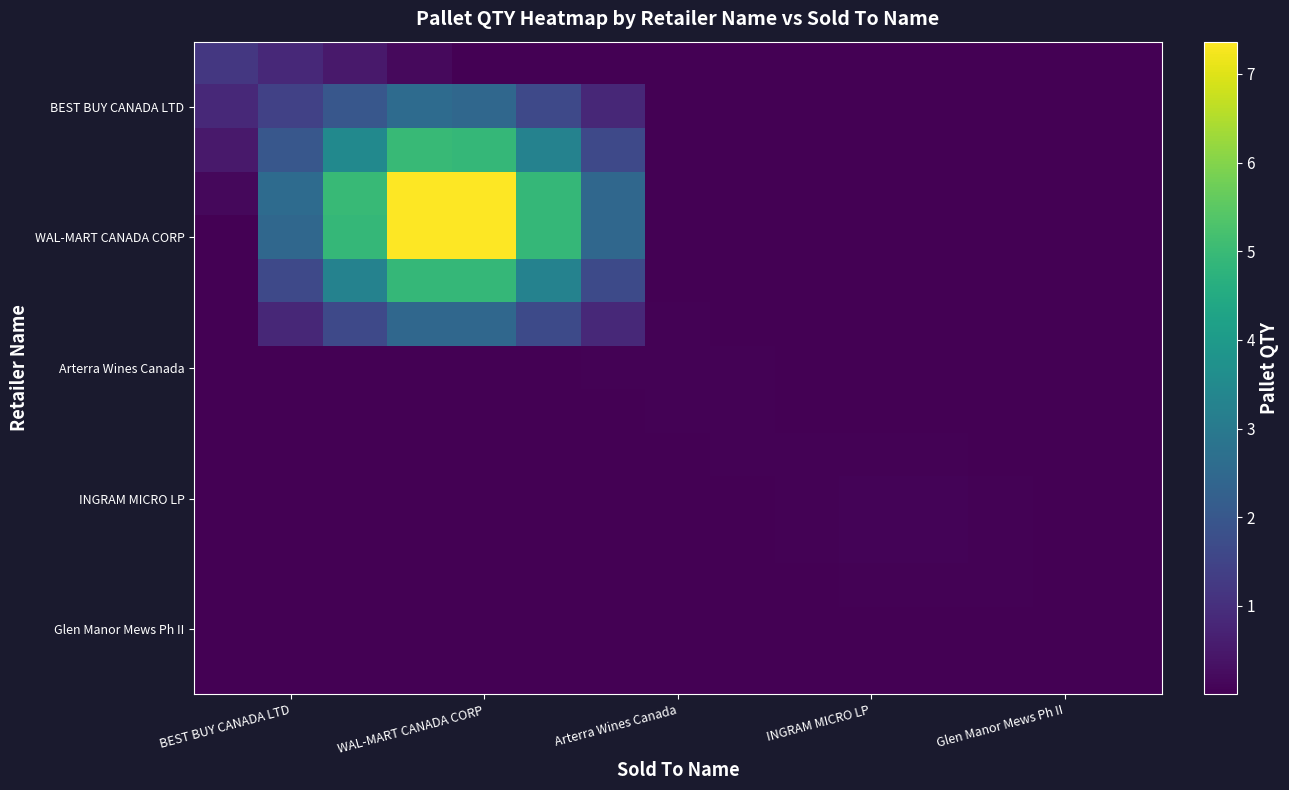

What is the maximum value shown in the chart?

7.4